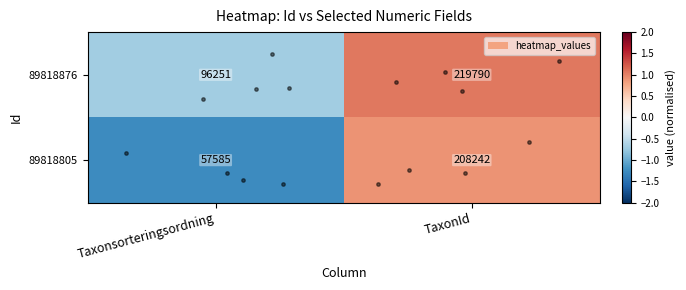

What is the sum of all 89818876 values?

316041